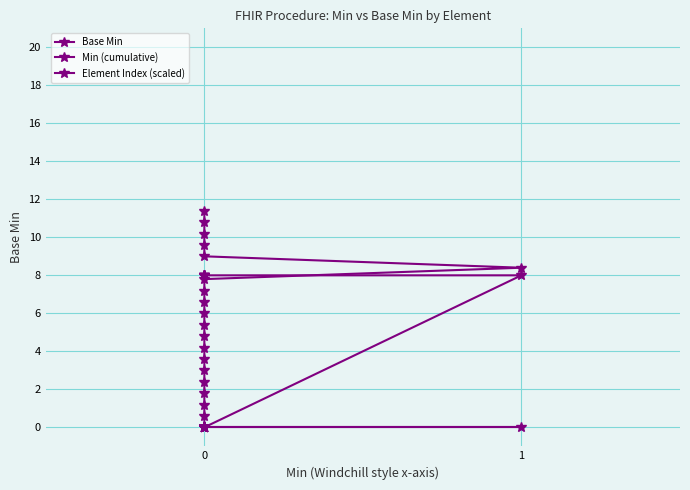

True or false: Min (cumulative) and Base Min cross at least once.

False